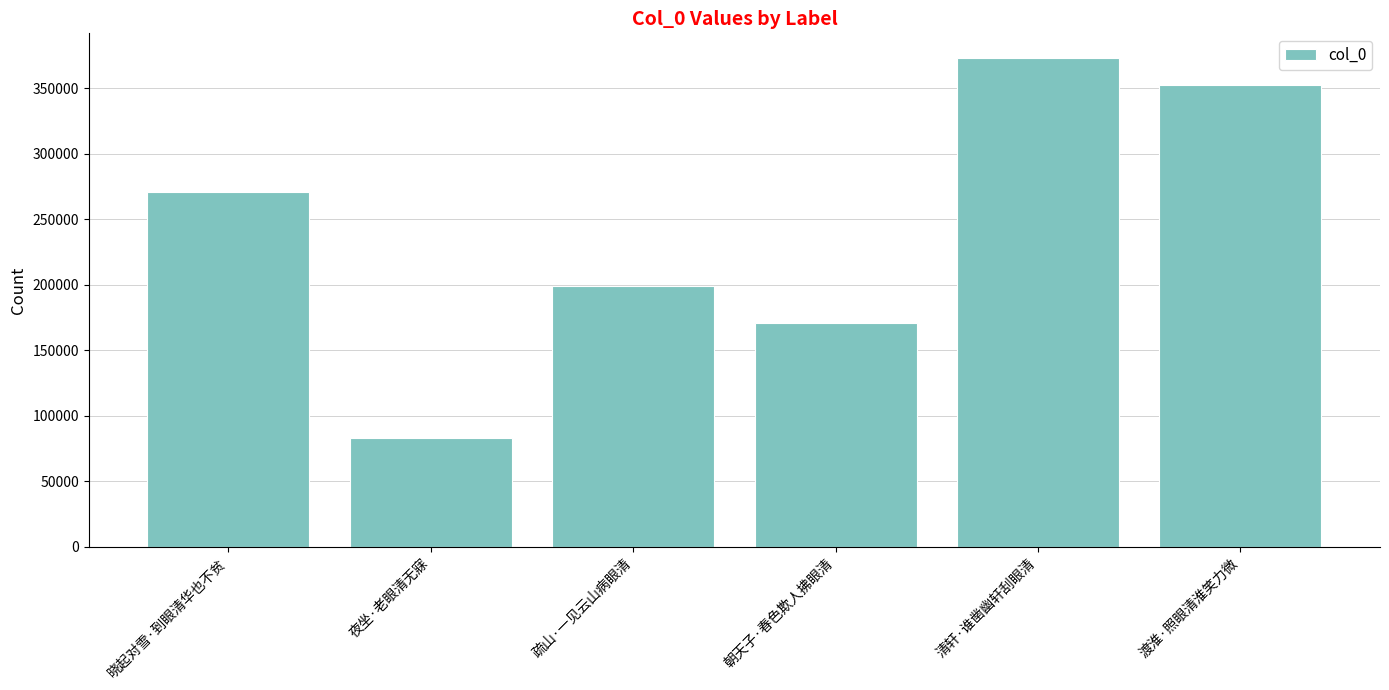

What is the change in value from 夜坐·老眼清无寐 to 朝天子·春色欺人拂眼清?

+87625